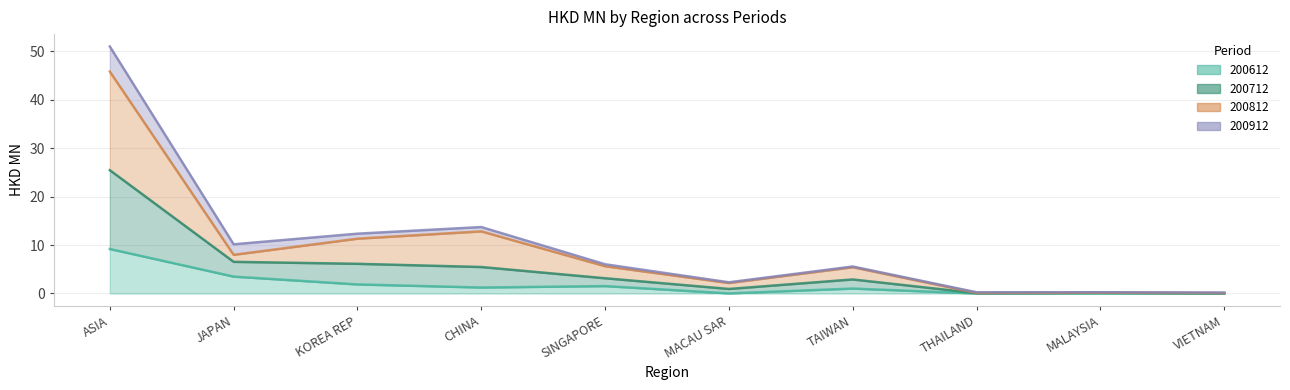

In 200612, how many points are lower than both neighbors (excluding endpoints)?

3